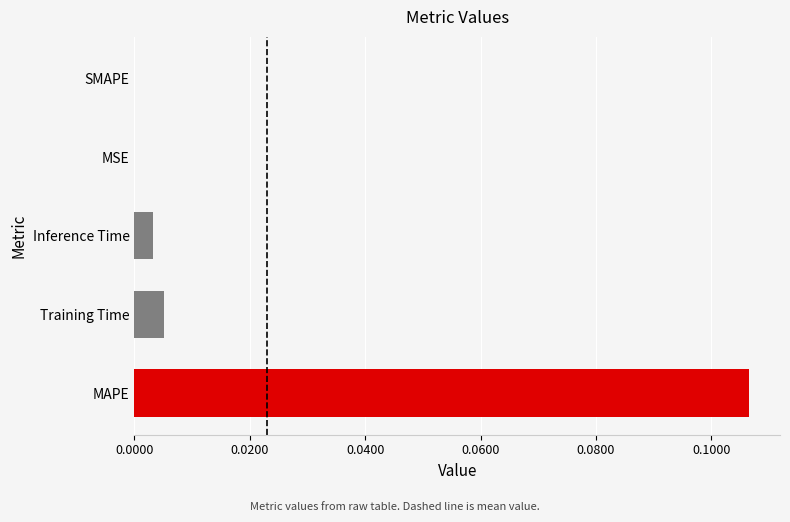

Are the bars horizontal?

Yes